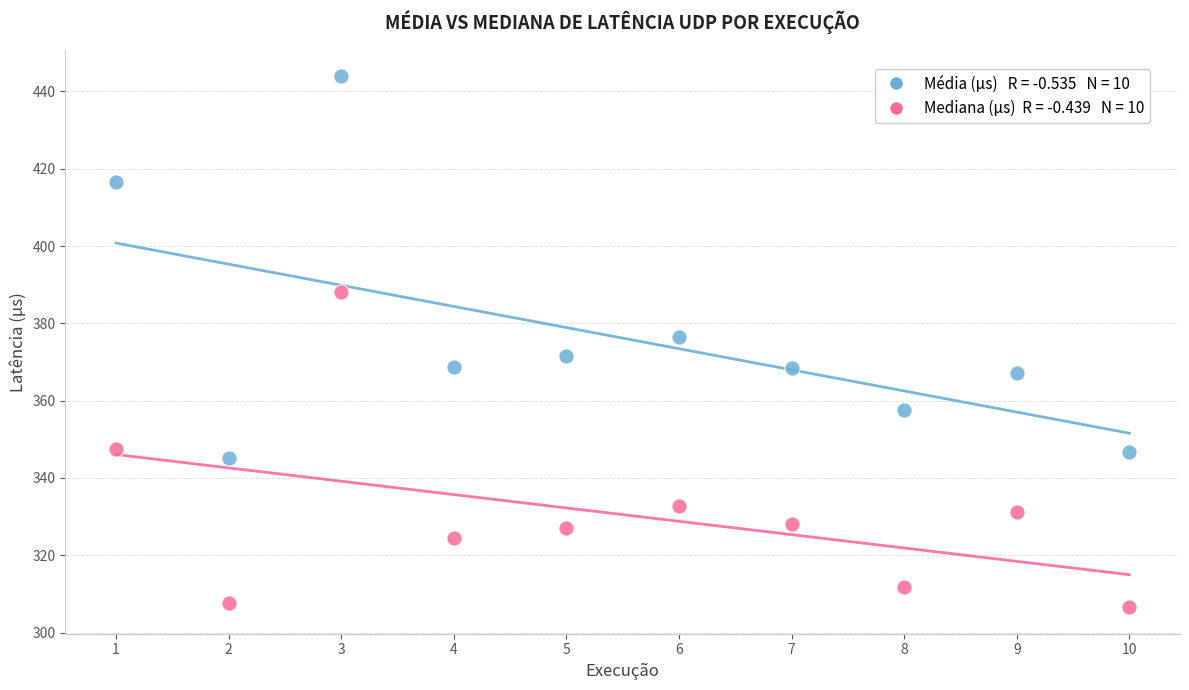

Across all data points, what is the range of Y values (max minus min)?

137.3